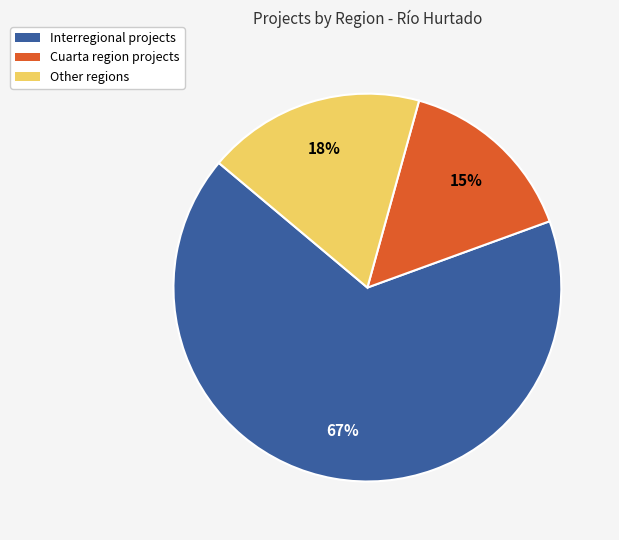

How many segments does this pie chart have?

3